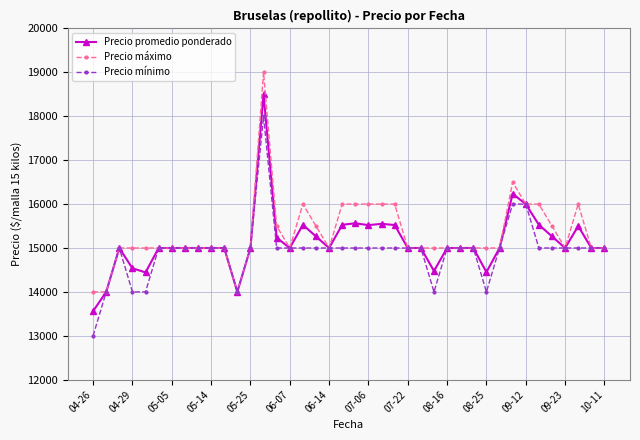

True or false: Precio promedio ponderado has more than 0 points higher than both neighbors.

True